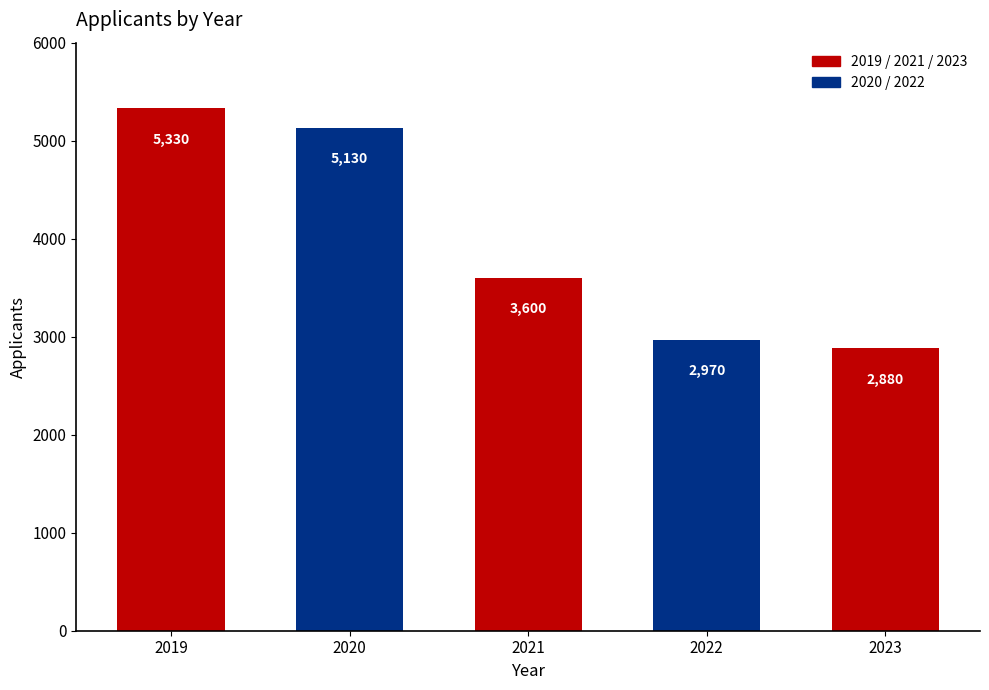

What is the maximum value shown in the chart?

5330